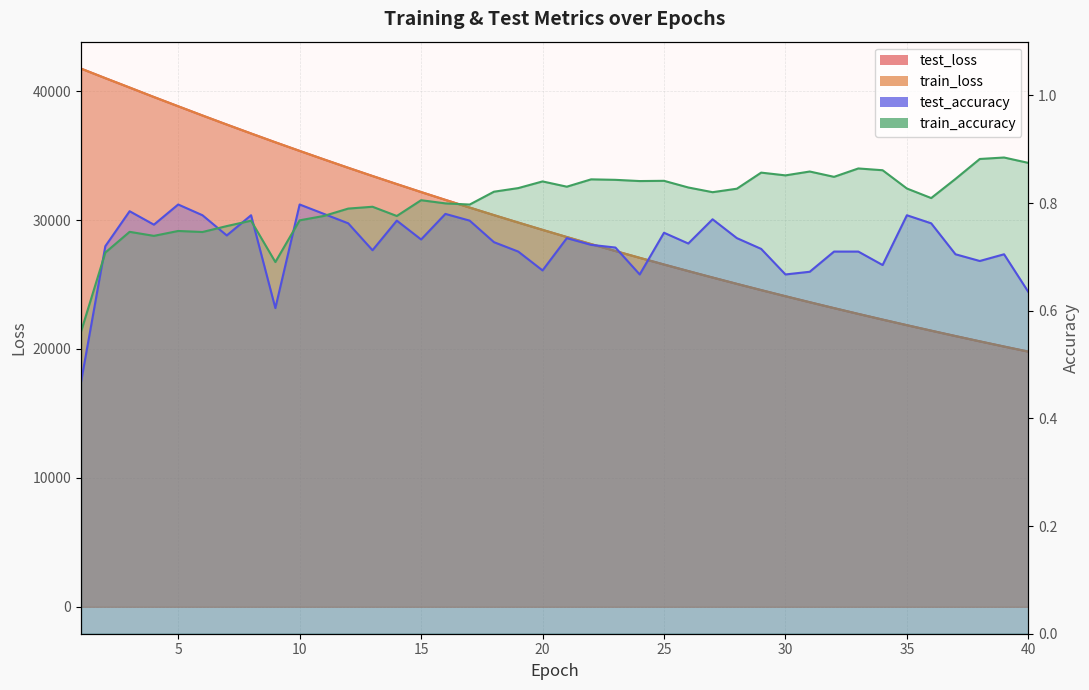

Count the train_accuracy values in the range 0 to 1.

40